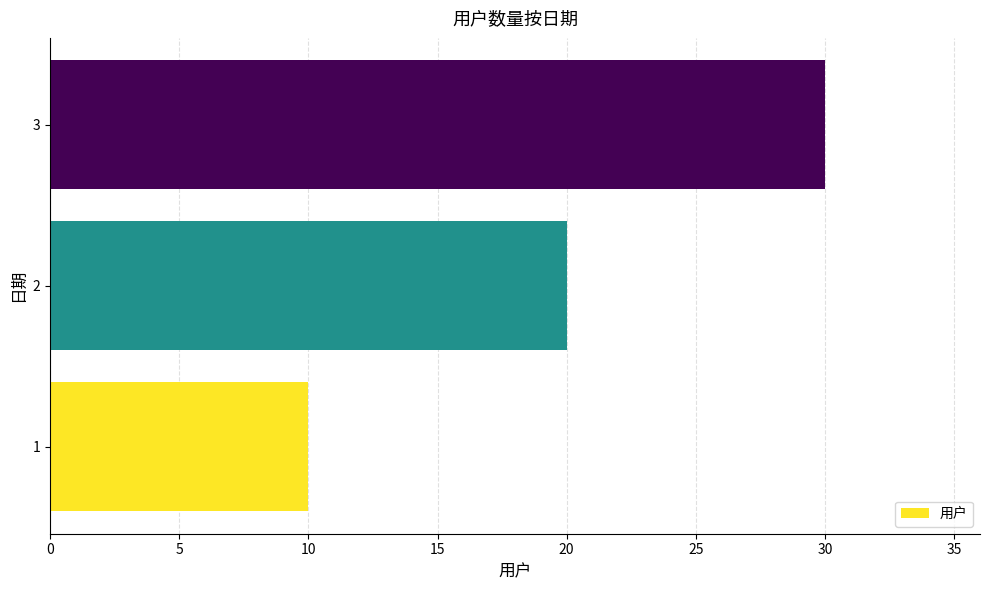

Which has a higher value, 3 or 1?

3